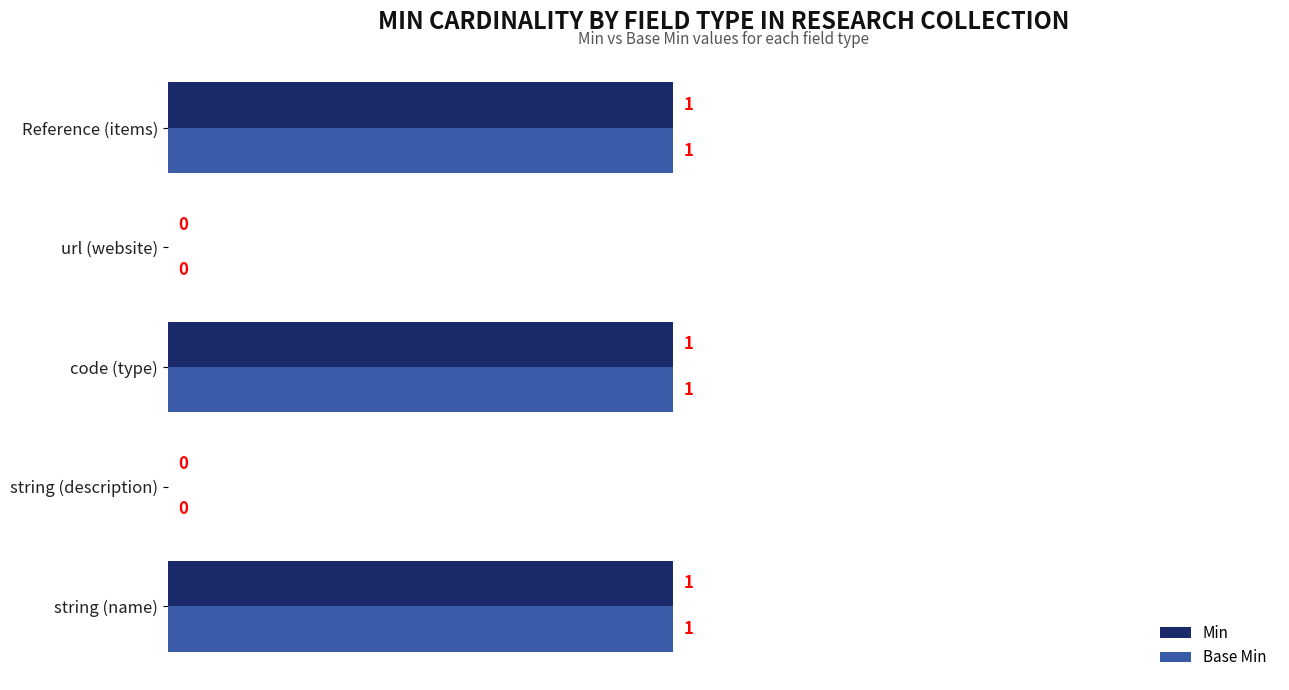

What is the sum of all Base Min values?

3